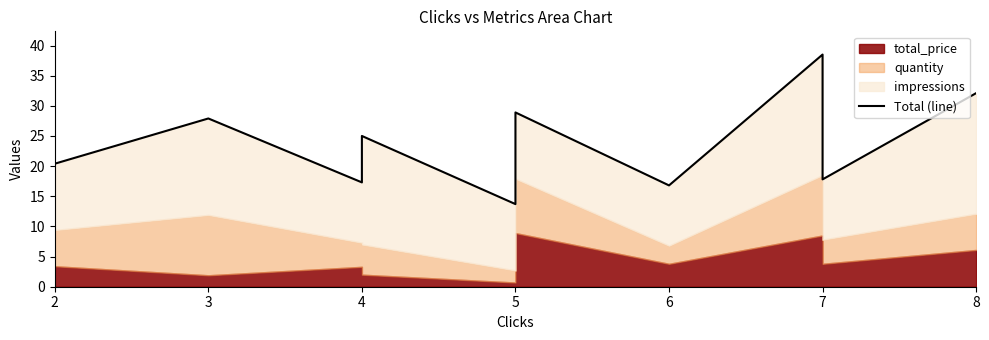

How many interior local peaks (higher than both neighbors) does the data have?

4